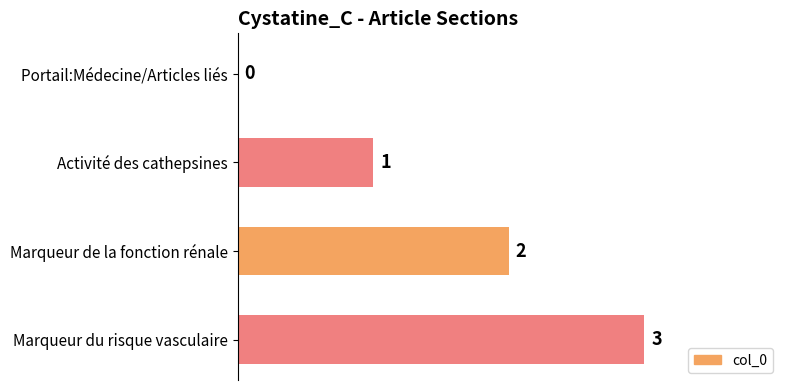

The chart shows a value of 0 at Marqueur de la fonction rénale. True or false?

False